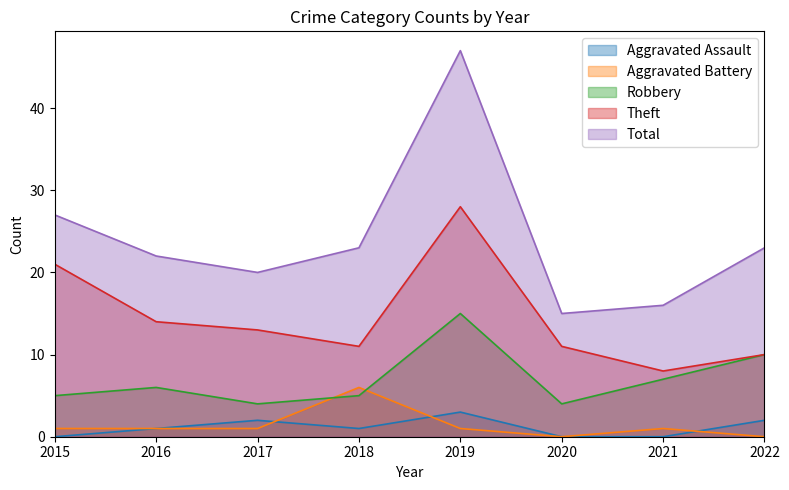

Does the chart display data point markers on the line(s)?

No